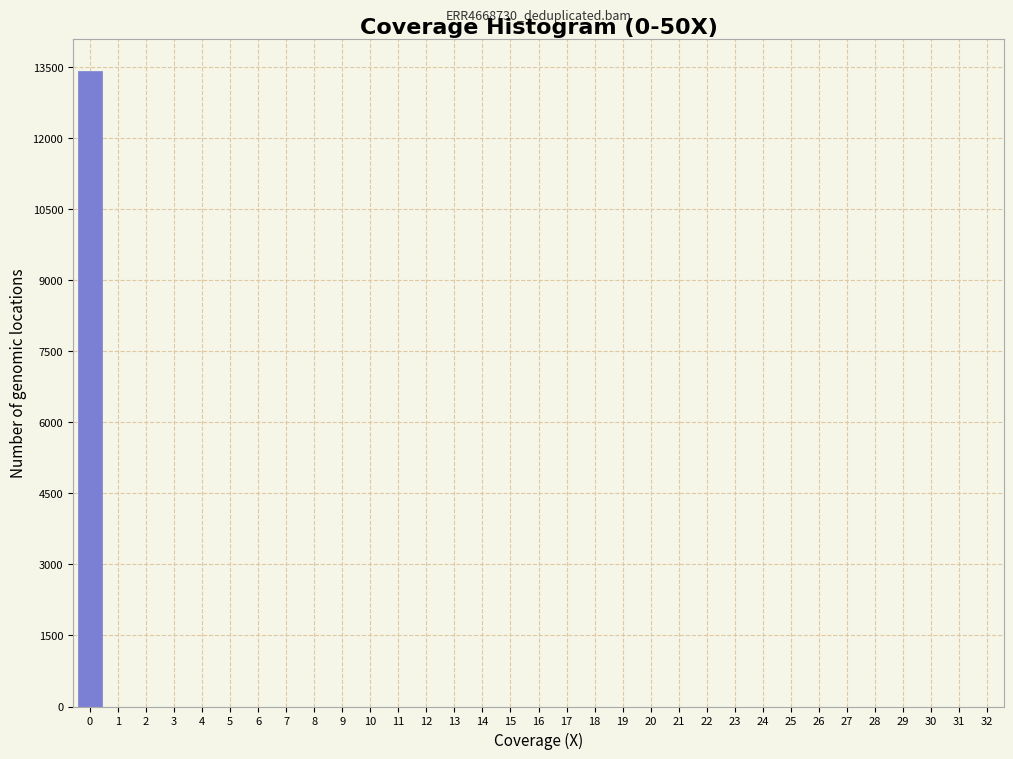

The value at 28 is 0.0. True or false?

True